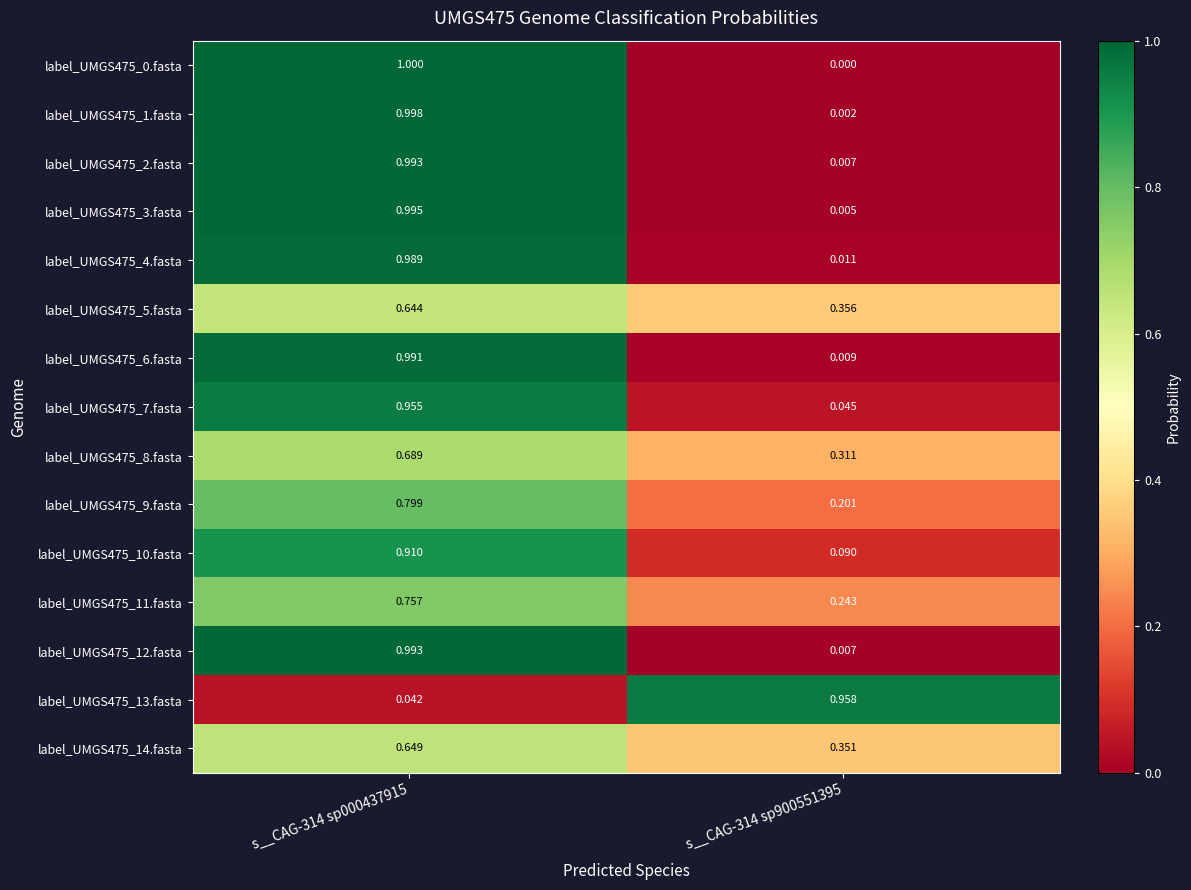

Is the value of label_UMGS475_2.fasta at s__CAG-314 sp000437915 greater than the value of label_UMGS475_3.fasta at s__CAG-314 sp900551395?

Yes